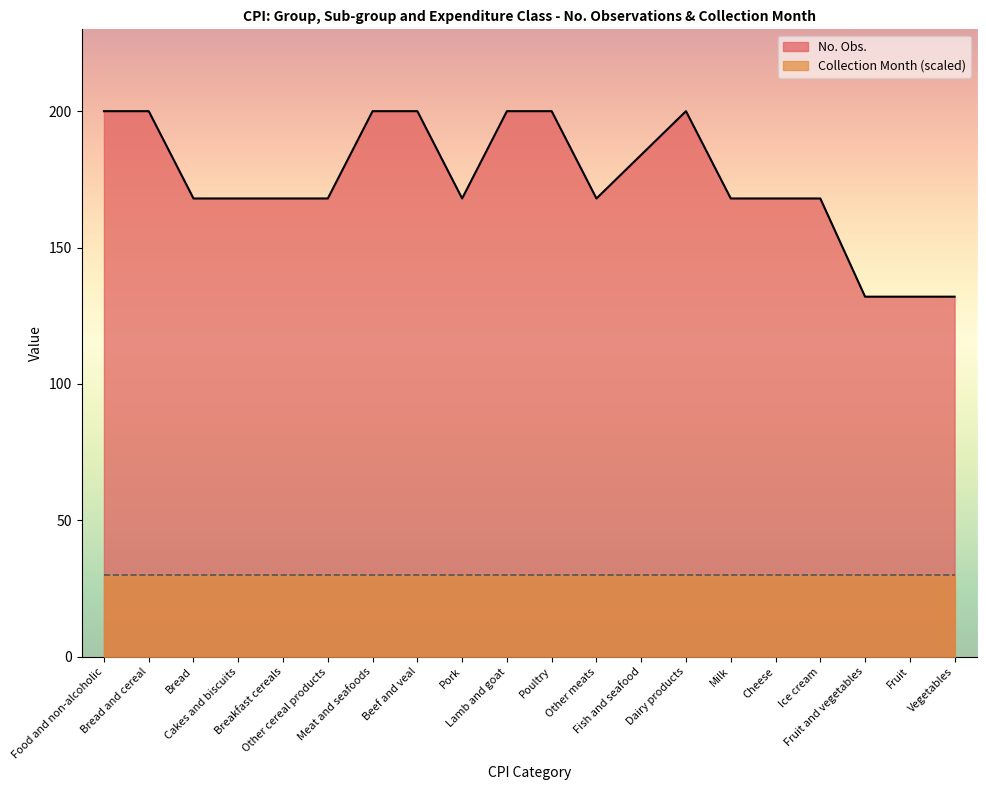

What is the sum of all values?

3492